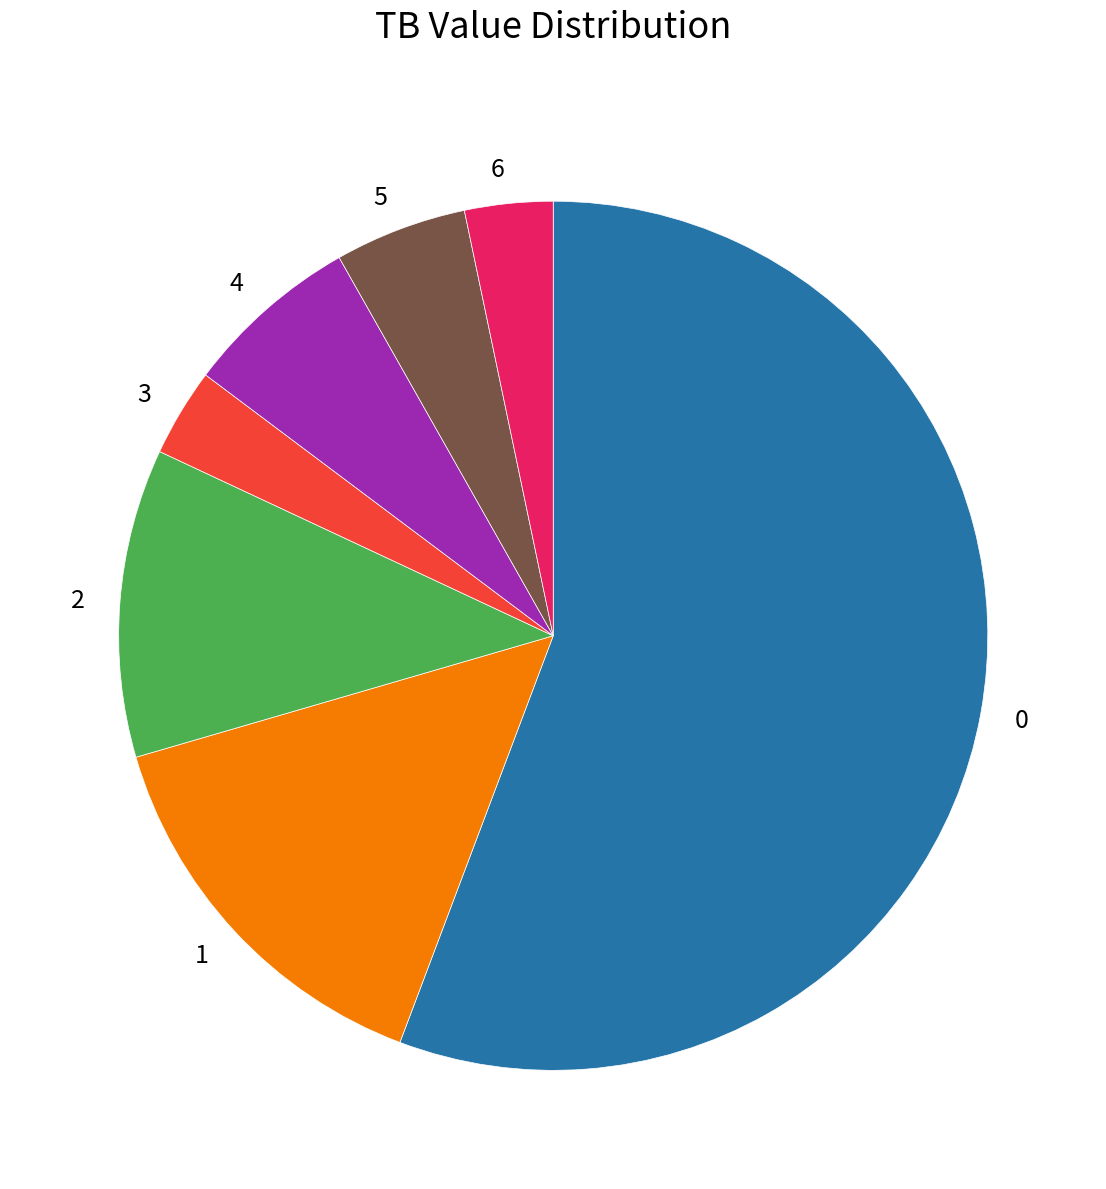

Is 2 the majority of the pie?

No